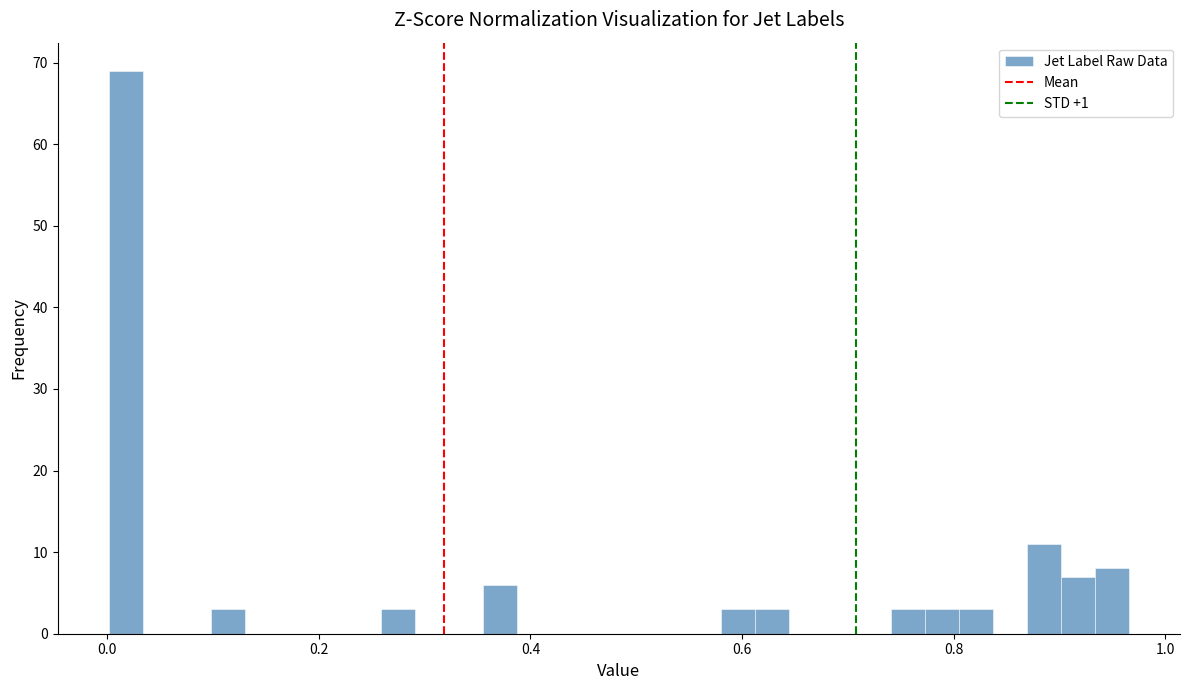

Read against the x-axis, roughly where is the centre of the tallest bar?

0.02